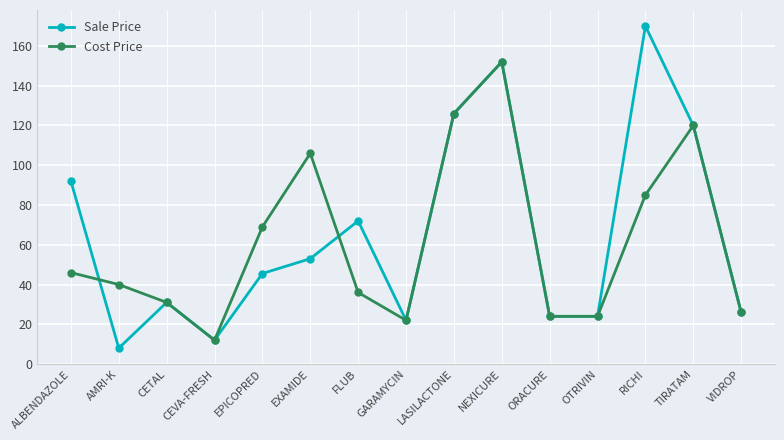

True or false: Cost Price has a value of 24.0 at OTRIVIN.

True